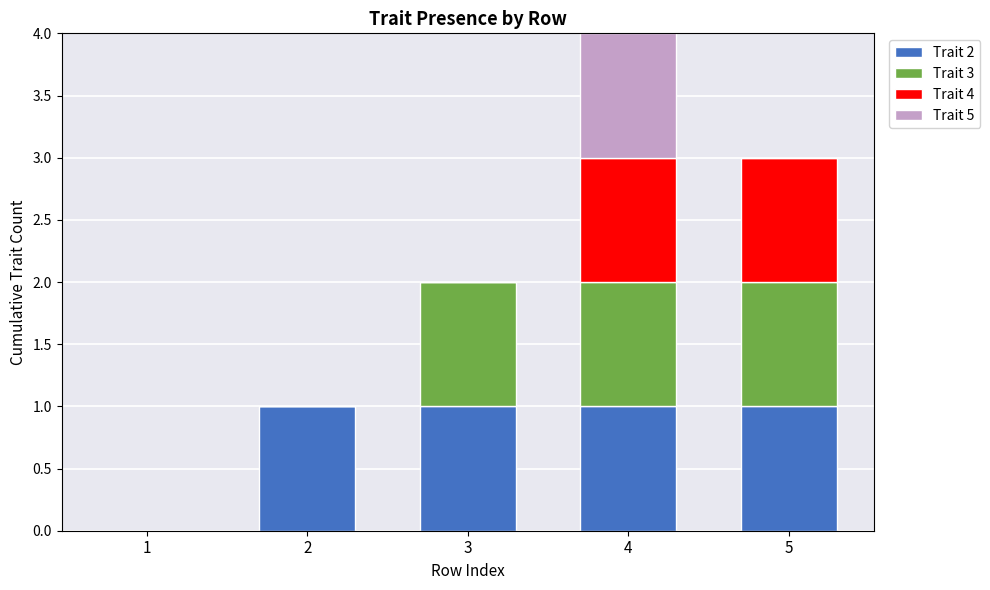

What is the total value across all series at 4?

4